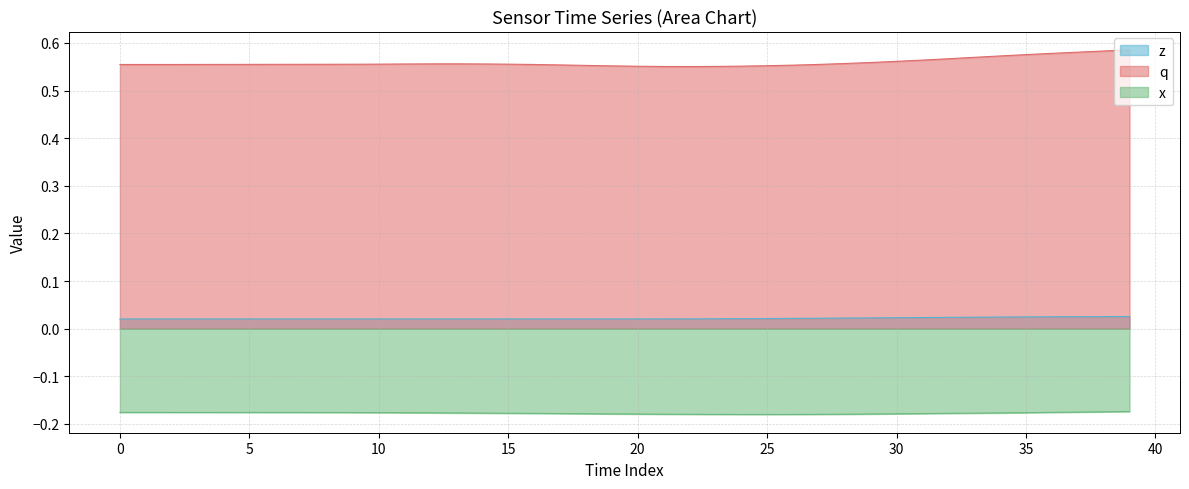

Rank the series by their maximum value, from lowest to highest.

x, z, q